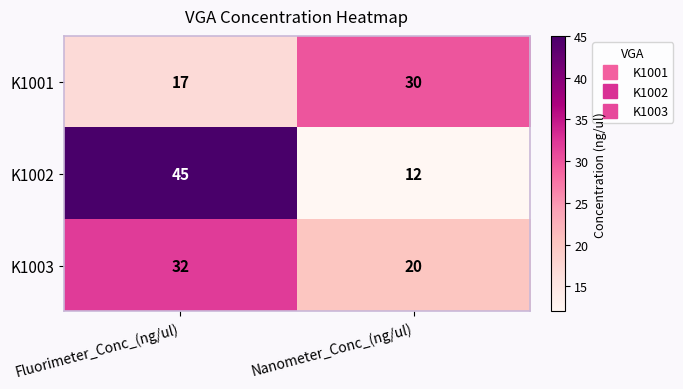

Which series has the largest total across all categories?

K1002